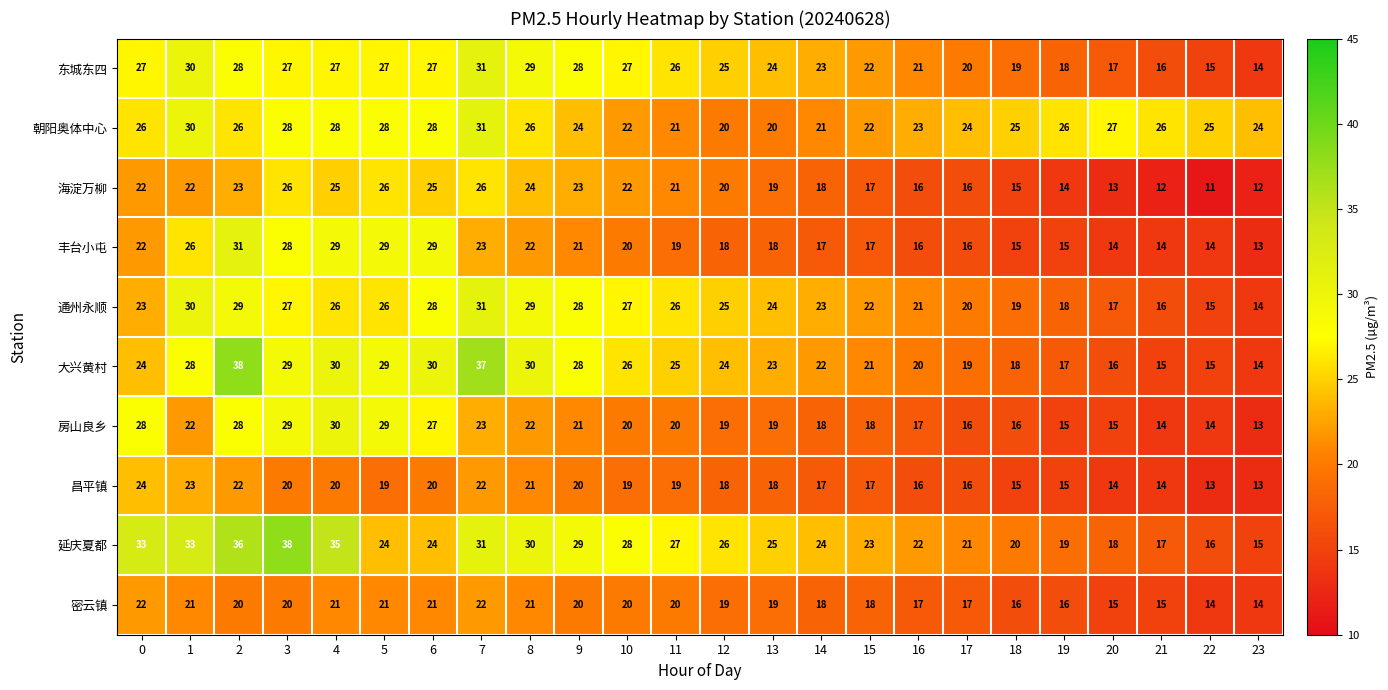

How many data points does each series have?

24